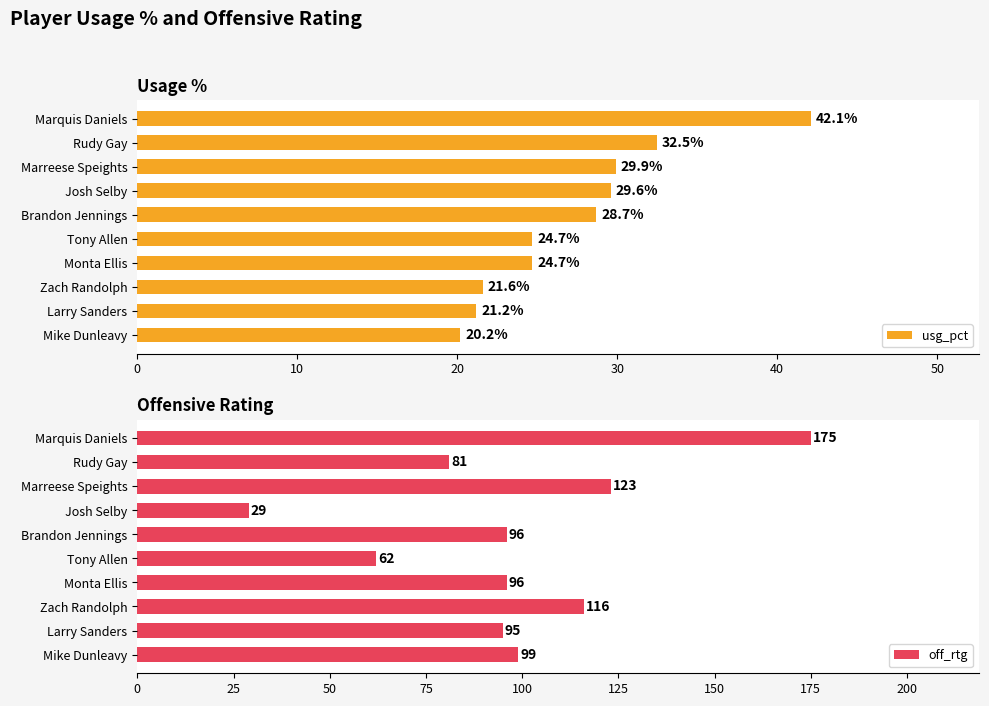

Reading left to right, extract all data points from this chart.

usg_pct: 42.1	32.5	29.9	29.6	28.7	24.7	24.7	21.6	21.2	20.2
off_rtg: 175.0	81.0	123.0	29.0	96.0	62.0	96.0	116.0	95.0	99.0